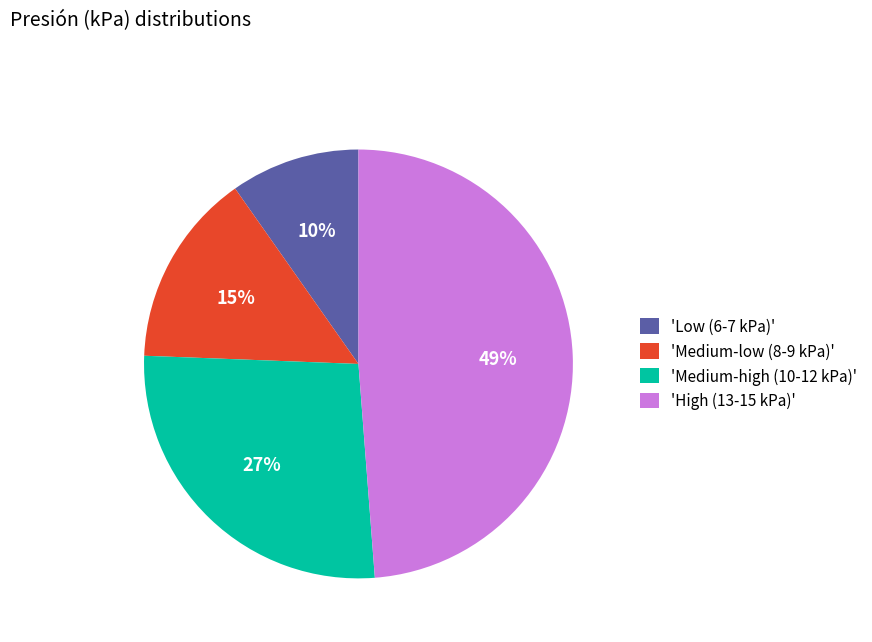

Is there any slice that represents more than half of the pie?

No